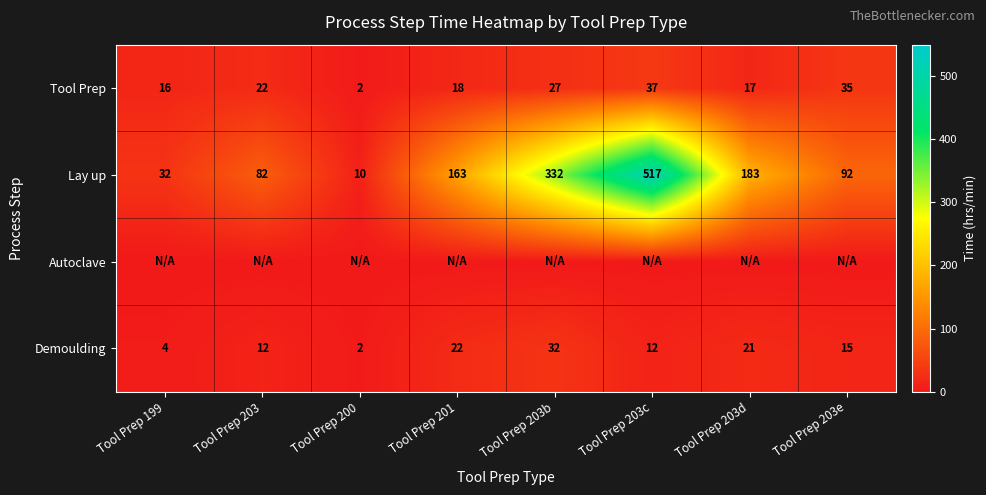

What is the difference between the Tool Prep values at Tool Prep 203c and Tool Prep 203d?

20